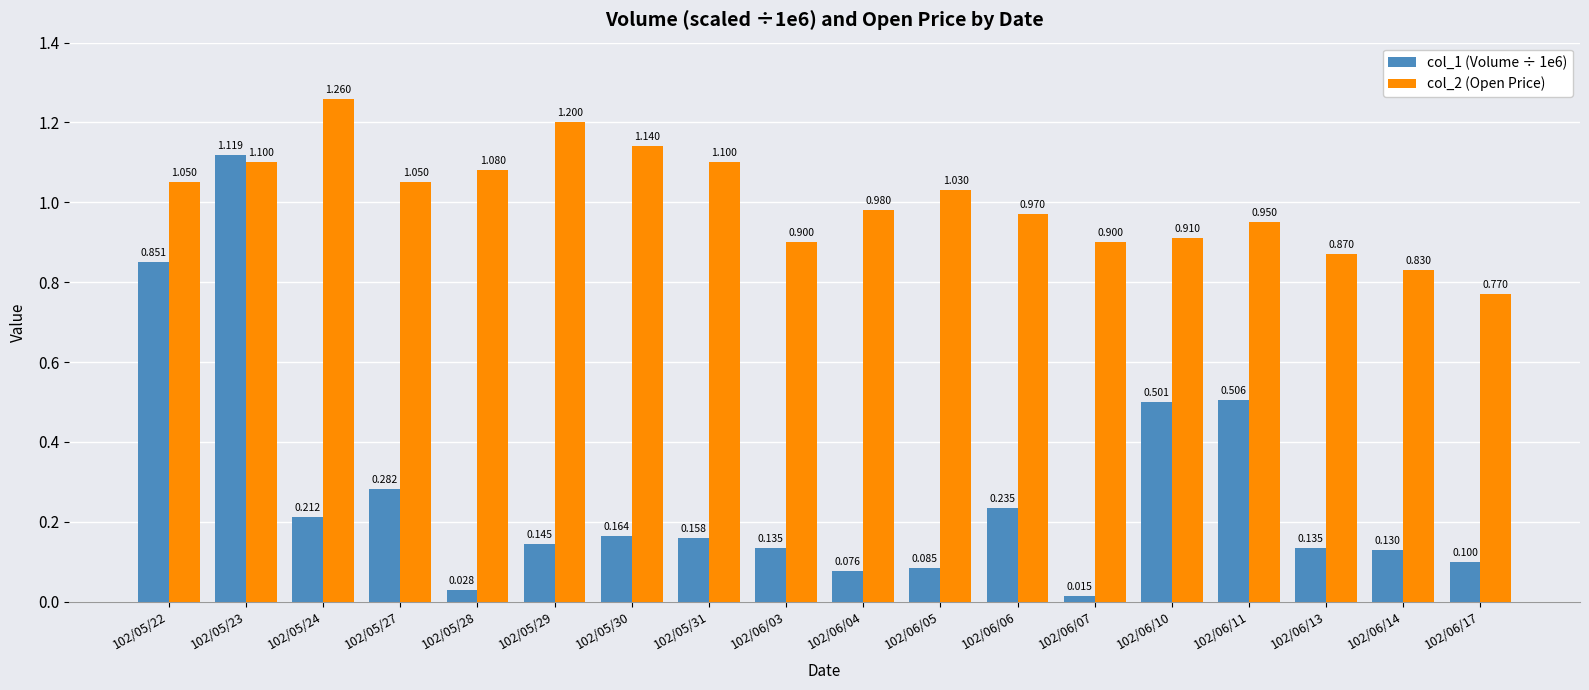

Which series has the widest spread of values?

col_1 (Volume ÷ 1e6)